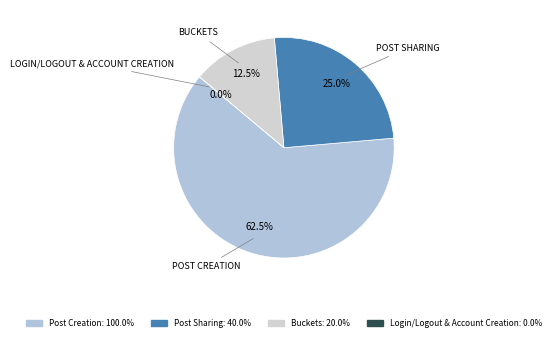

What is the largest slice in the pie chart?

Post Creation